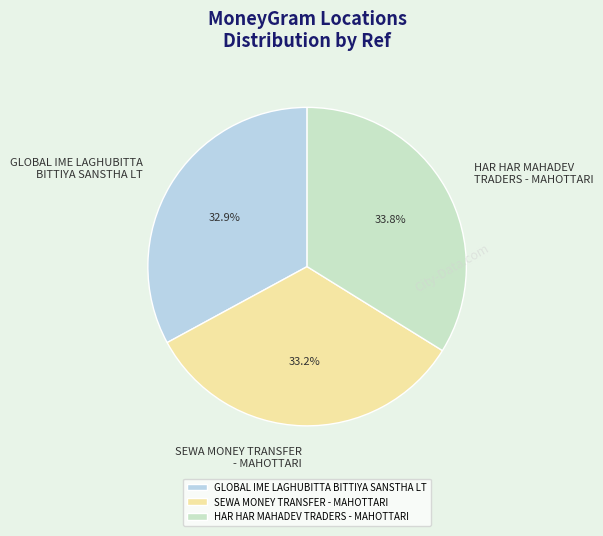

Is there any slice that represents more than half of the pie?

No